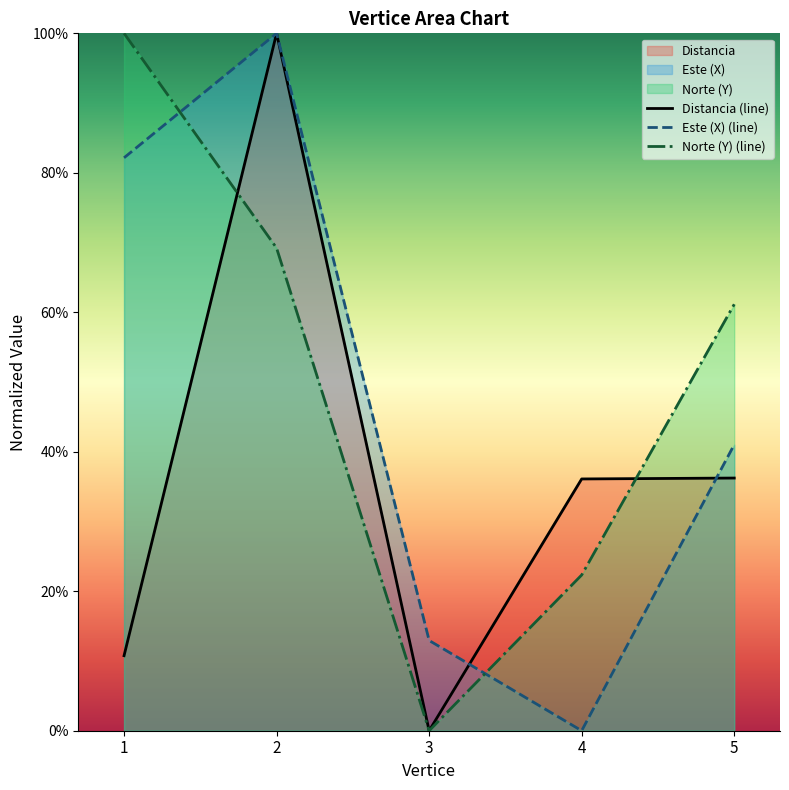

Which series has the widest spread of values?

Distancia (line)